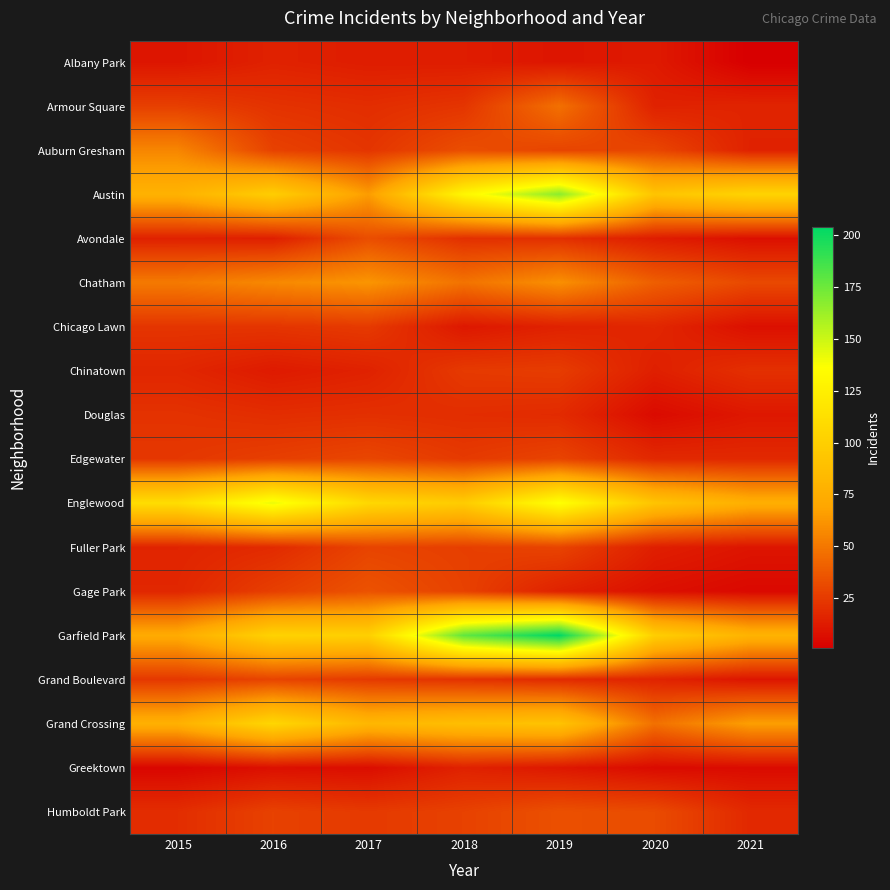

Rank the series by their maximum value, from lowest to highest.

Albany Park, Greektown, Douglas, Chicago Lawn, Chinatown, Fuller Park, Grand Boulevard, Edgewater, Avondale, Humboldt Park, Gage Park, Armour Square, Auburn Gresham, Chatham, Grand Crossing, Englewood, Austin, Garfield Park